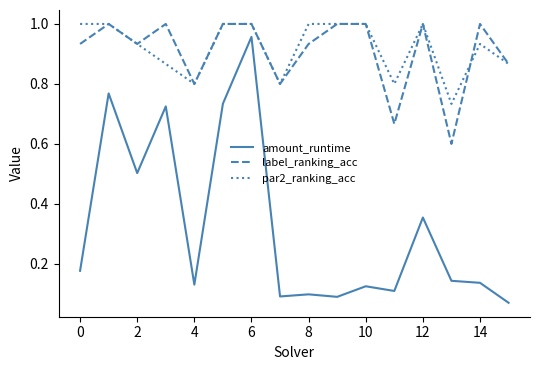

True or false: amount_runtime and label_ranking_acc cross at least once.

False